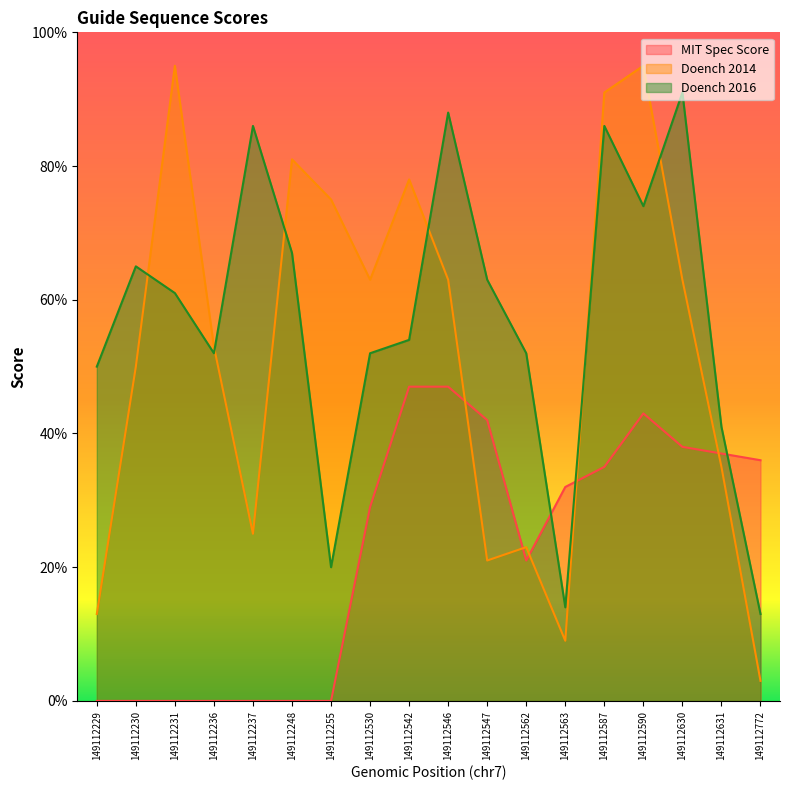

Which category has the lowest value in the MIT Spec Score series?

149112229